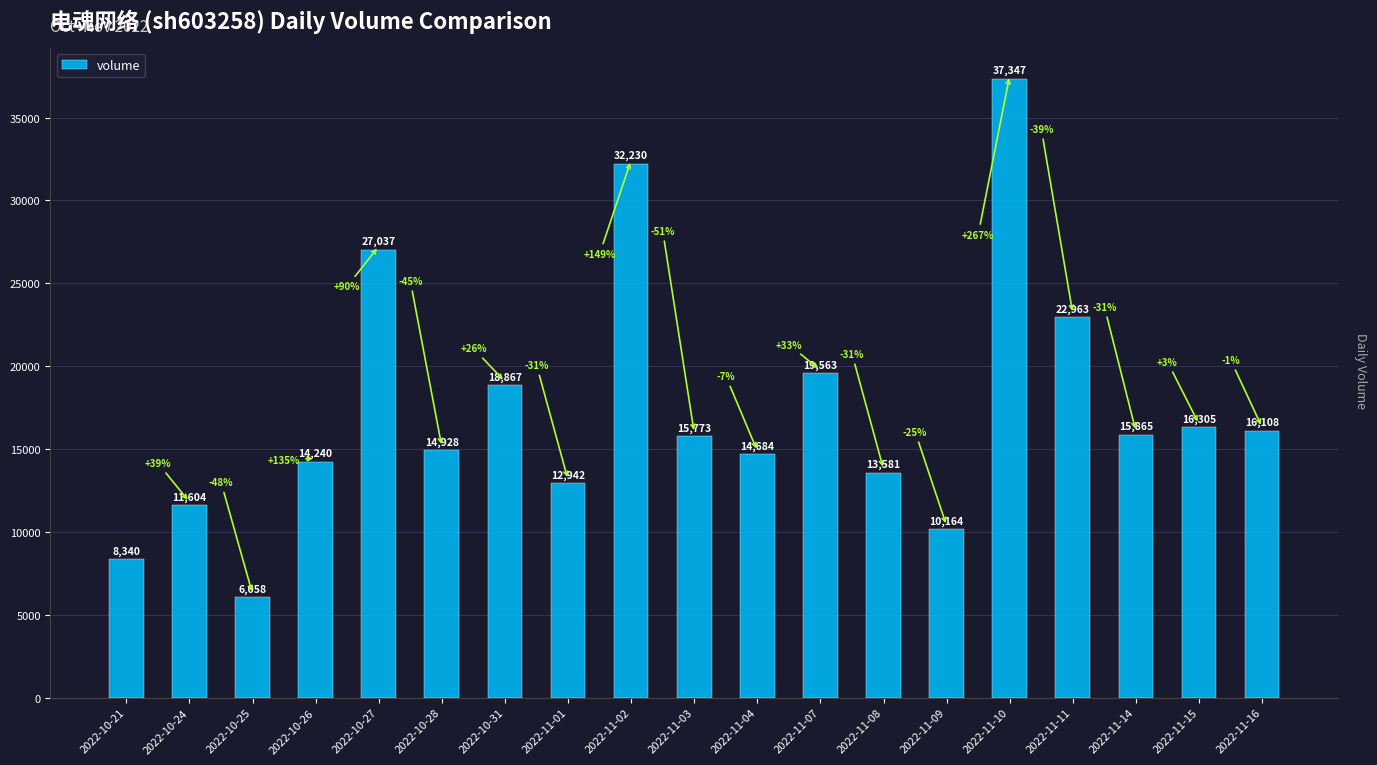

What is the smallest value displayed?

6058